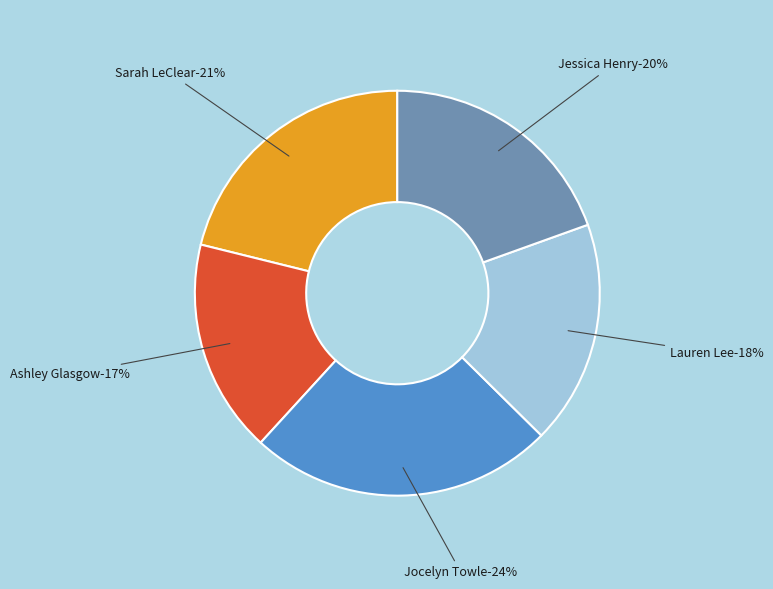

To the nearest percent, what is the average slice percentage?

20%